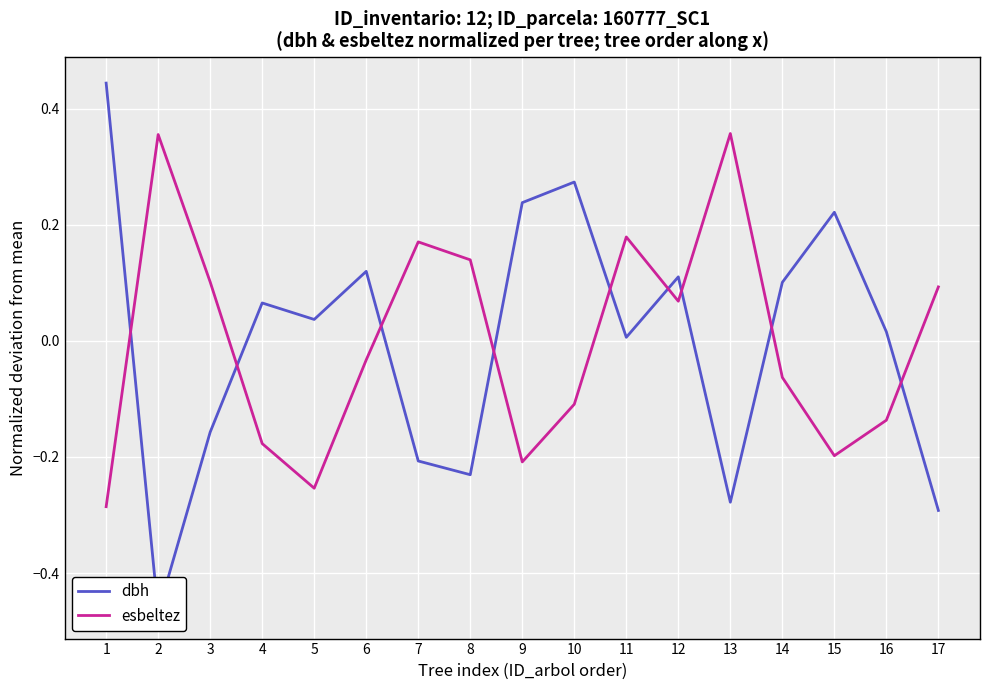

What are all the series names shown in the legend?

dbh, esbeltez